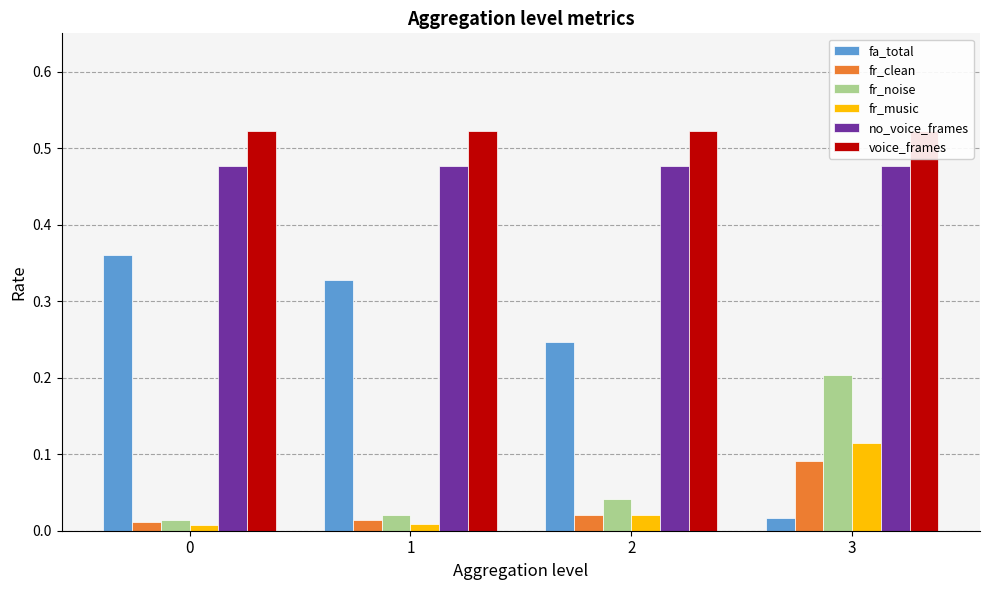

Reading left to right, list all the values displayed in this chart.

fa_total: 0.4	0.3	0.2	0.0
fr_clean: 0.0	0.0	0.0	0.1
fr_noise: 0.0	0.0	0.0	0.2
fr_music: 0.0	0.0	0.0	0.1
no_voice_frames: 0.5	0.5	0.5	0.5
voice_frames: 0.5	0.5	0.5	0.5